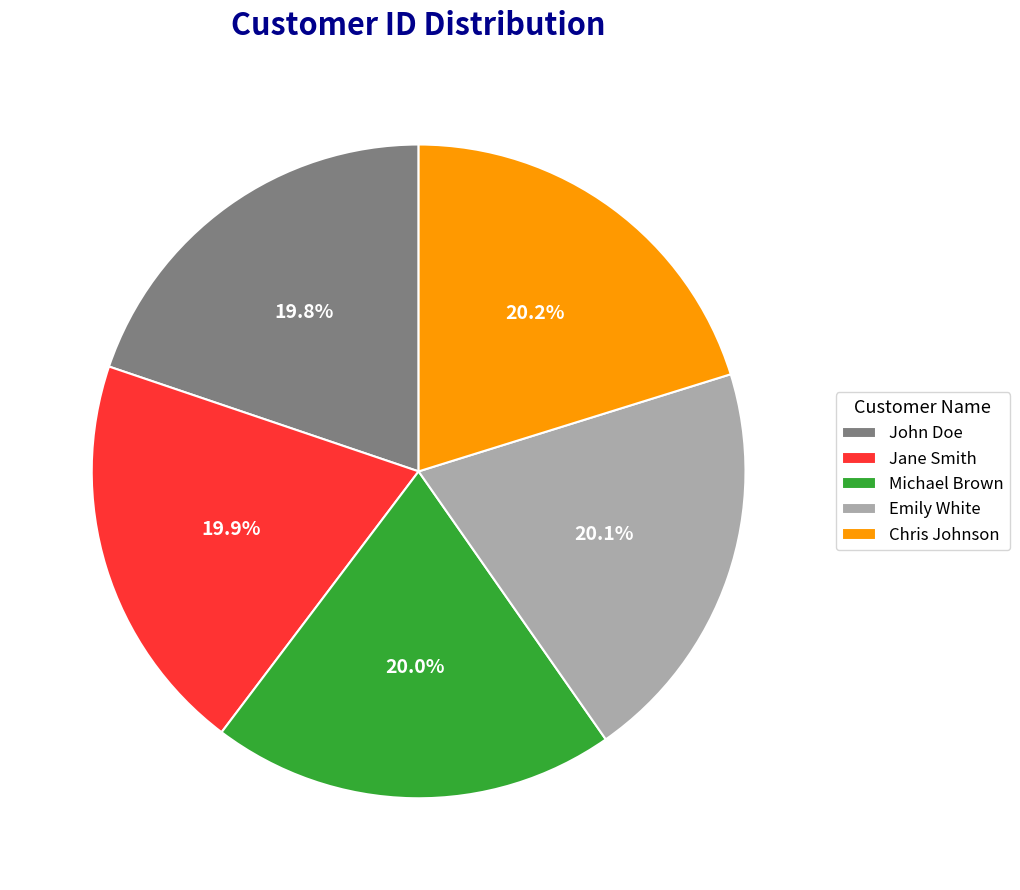

To the nearest percent, what is the combined percentage of Michael Brown and Jane Smith?

40%